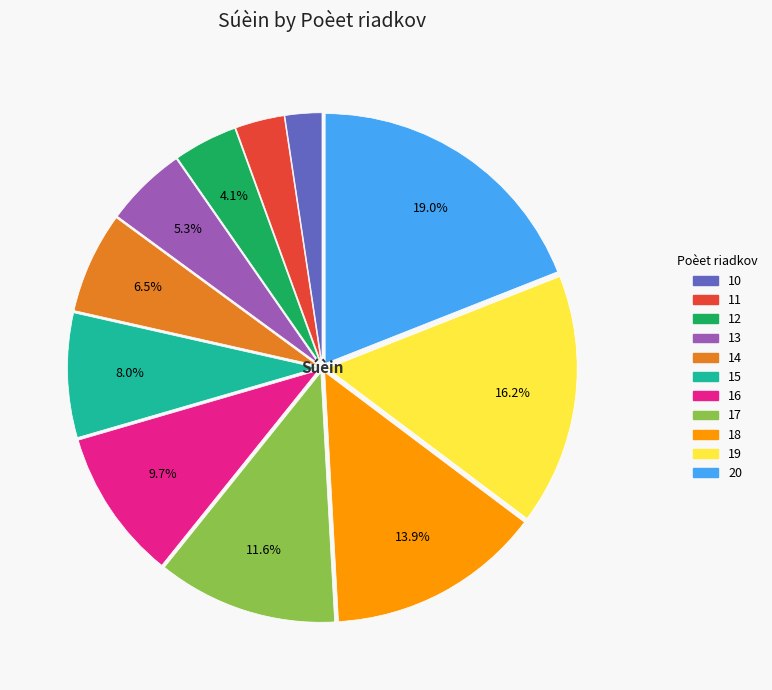

To the nearest percent, what portion does 17 represent?

12%